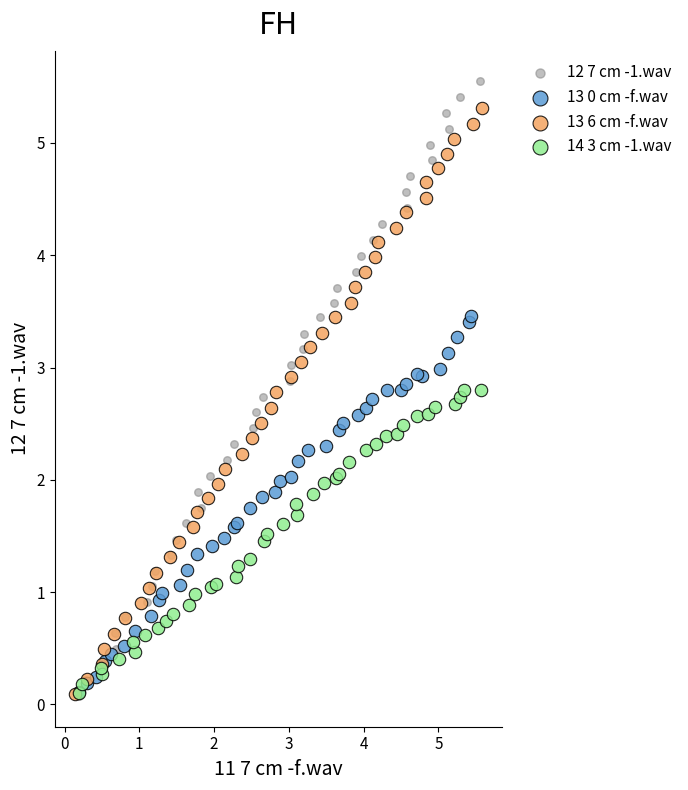

Which series has the widest spread of Y values?

12 7 cm -1.wav